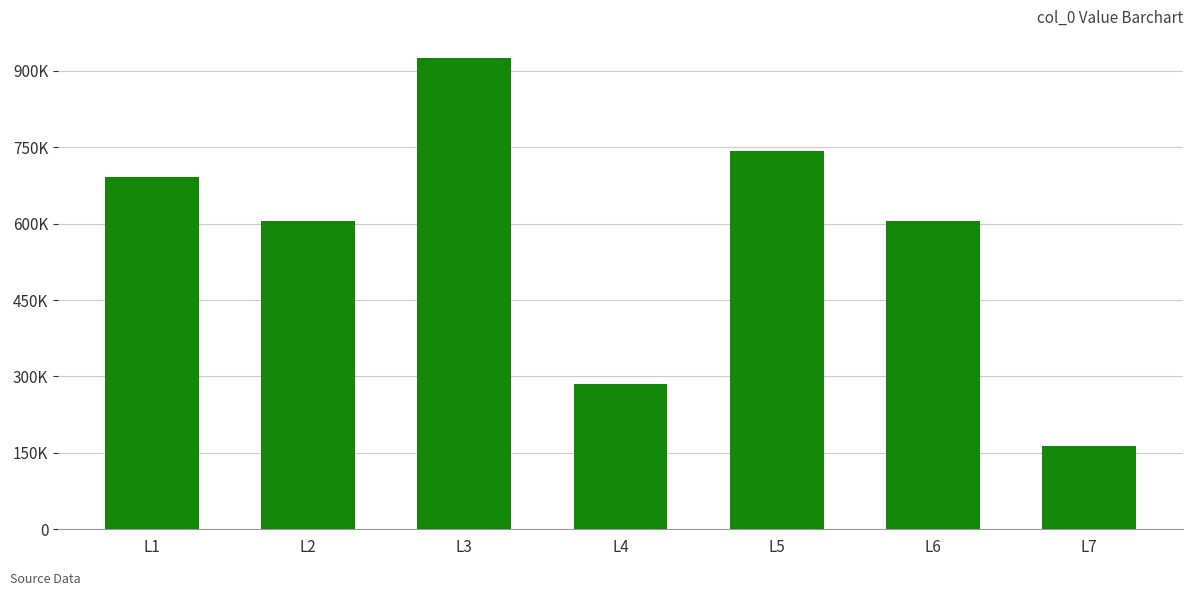

Are the bars horizontal?

No